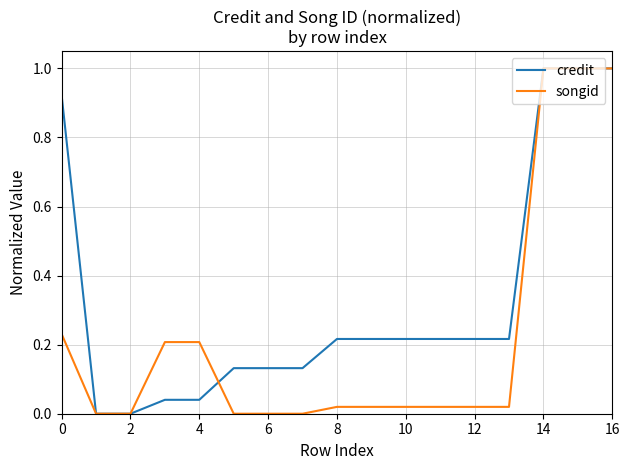

What is the highest value of the songid series?

1.0